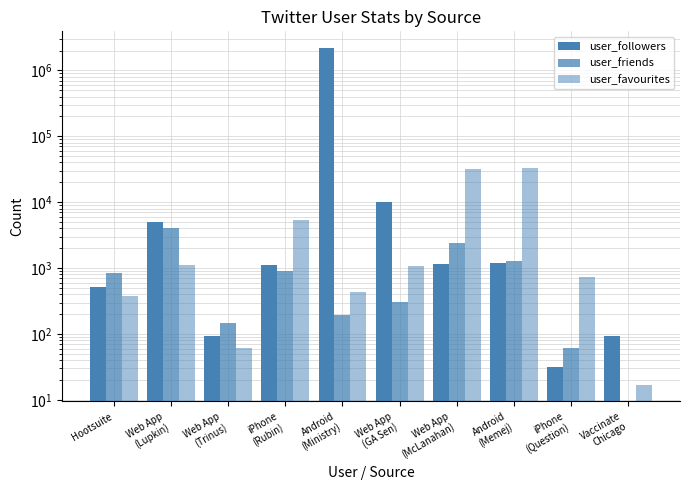

At which label is user_favourites closest to 16628?

iPhone
(Rubin)